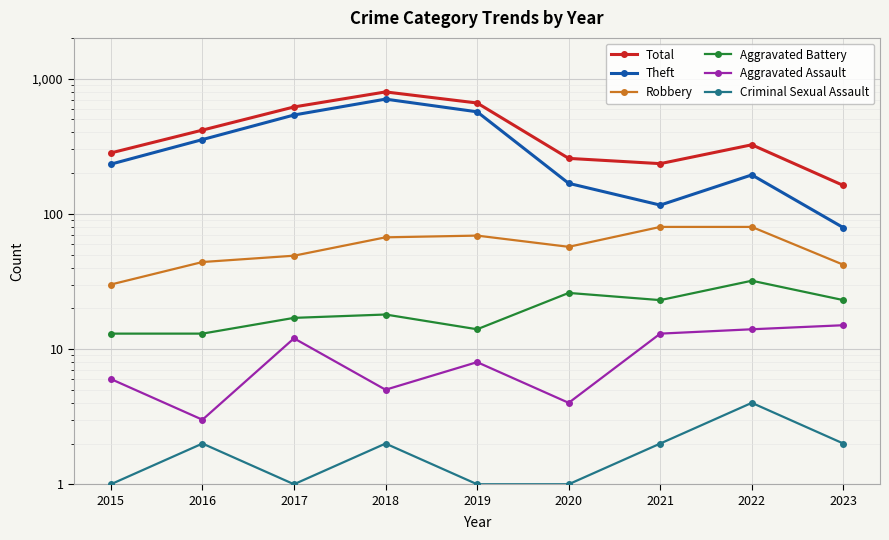

At which label does Aggravated Battery first exceed 18?

2020